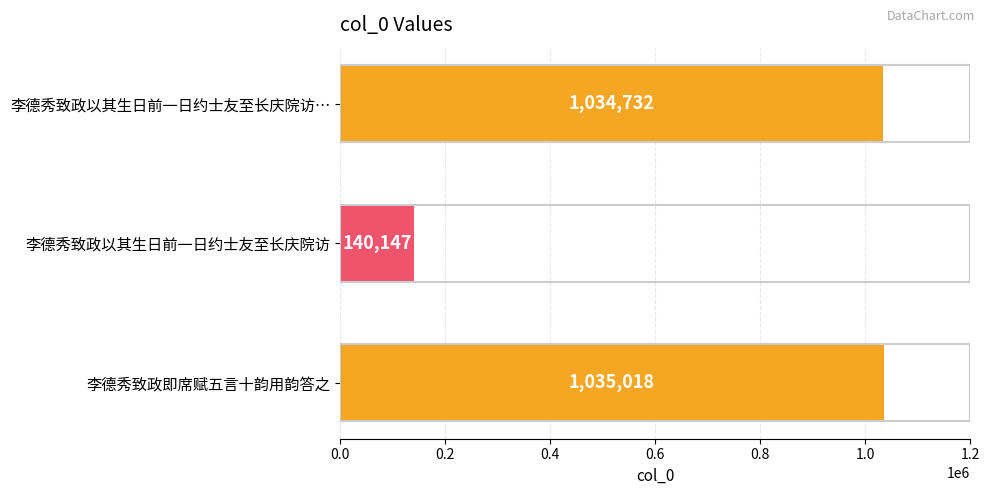

Is it true that the value at 李德秀致政以其生日前一日约士友至长庆院访 is 140147?

True